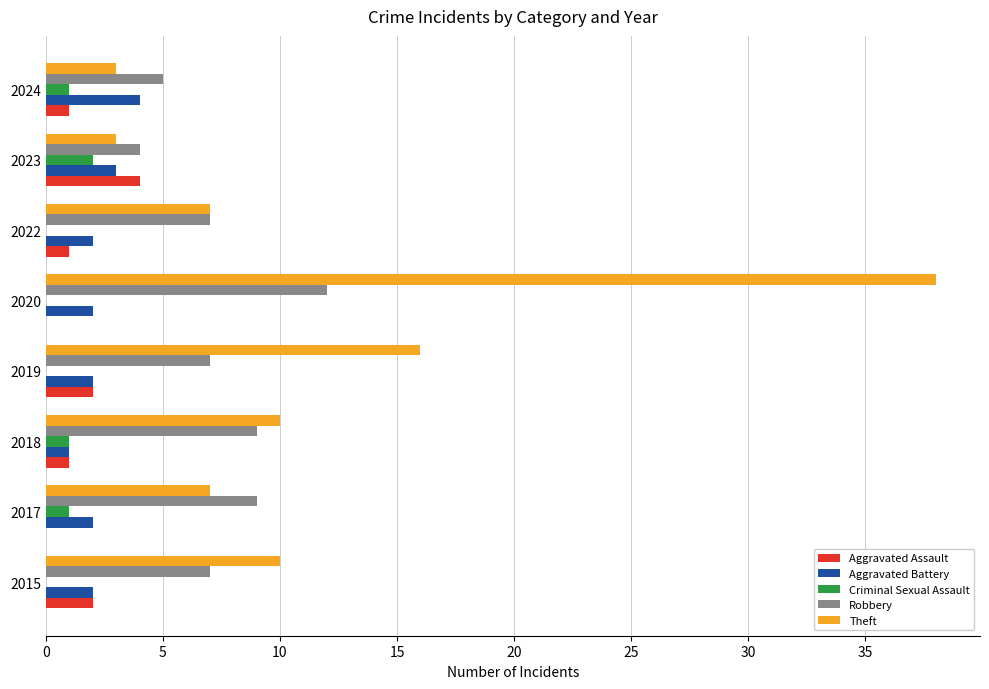

The value of Aggravated Battery at 2022 is 2. True or false?

True